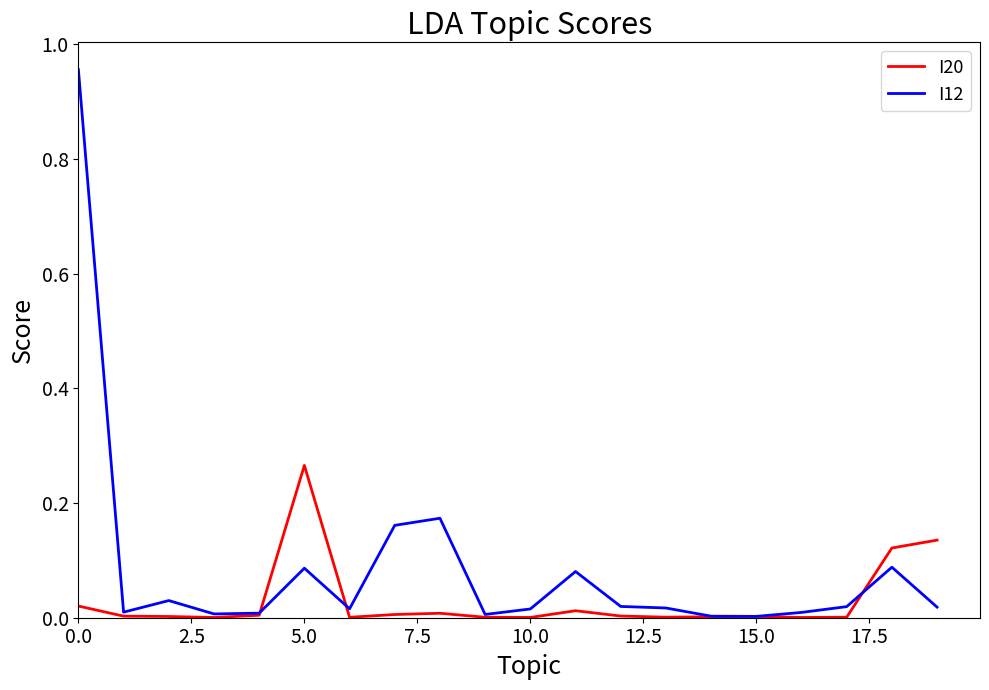

Which series has the largest total across all categories?

I12